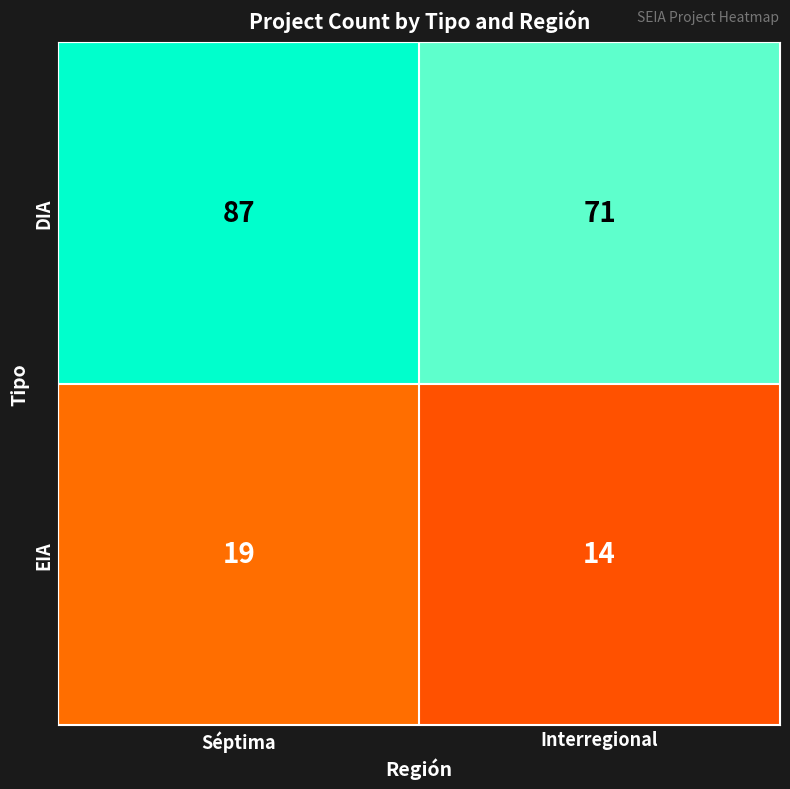

Which category has the highest value across all series?

Séptima